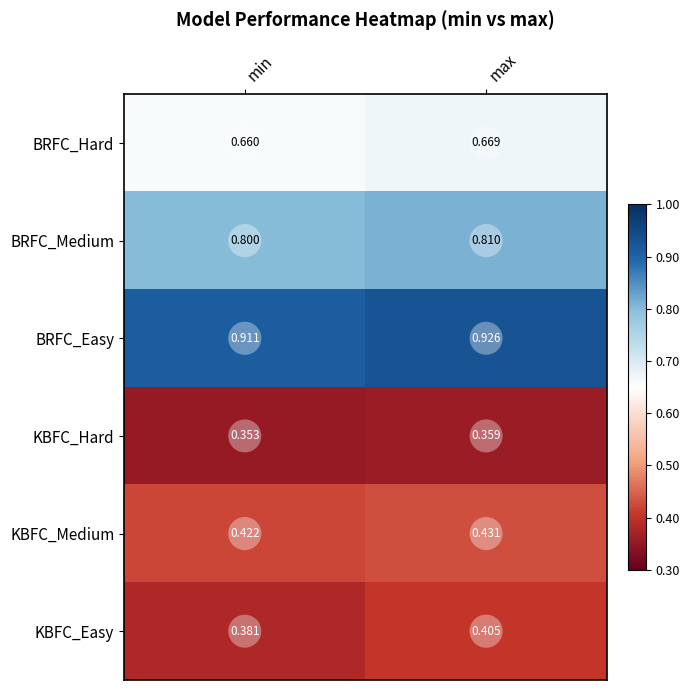

Which category has the highest value in the KBFC_Easy series?

max